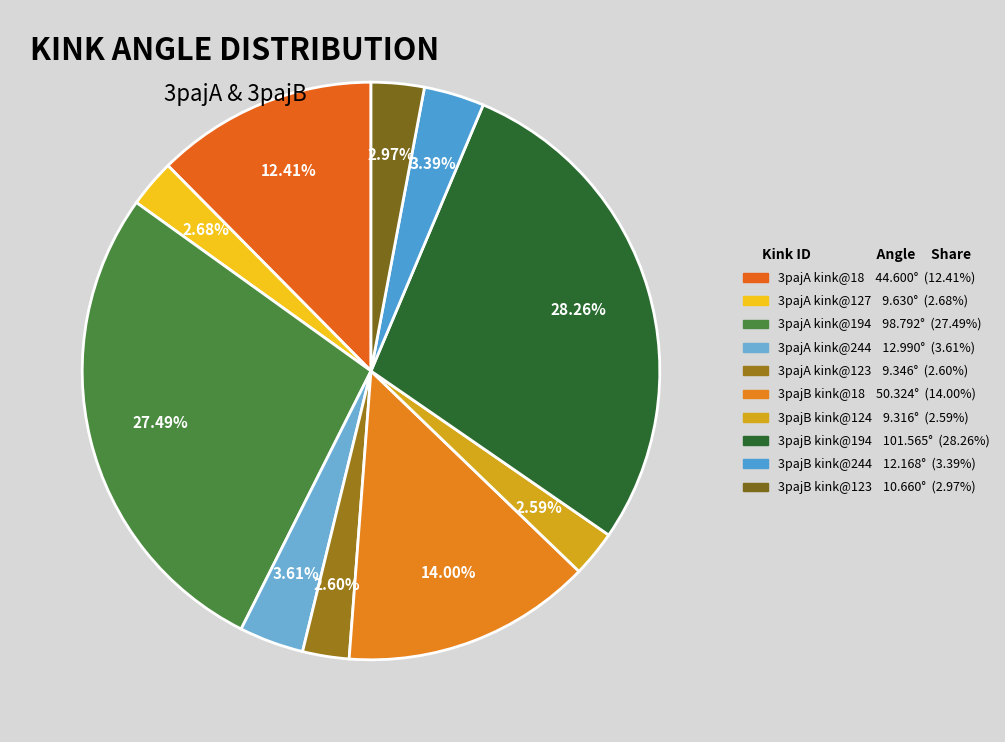

Does any single category account for the majority?

No